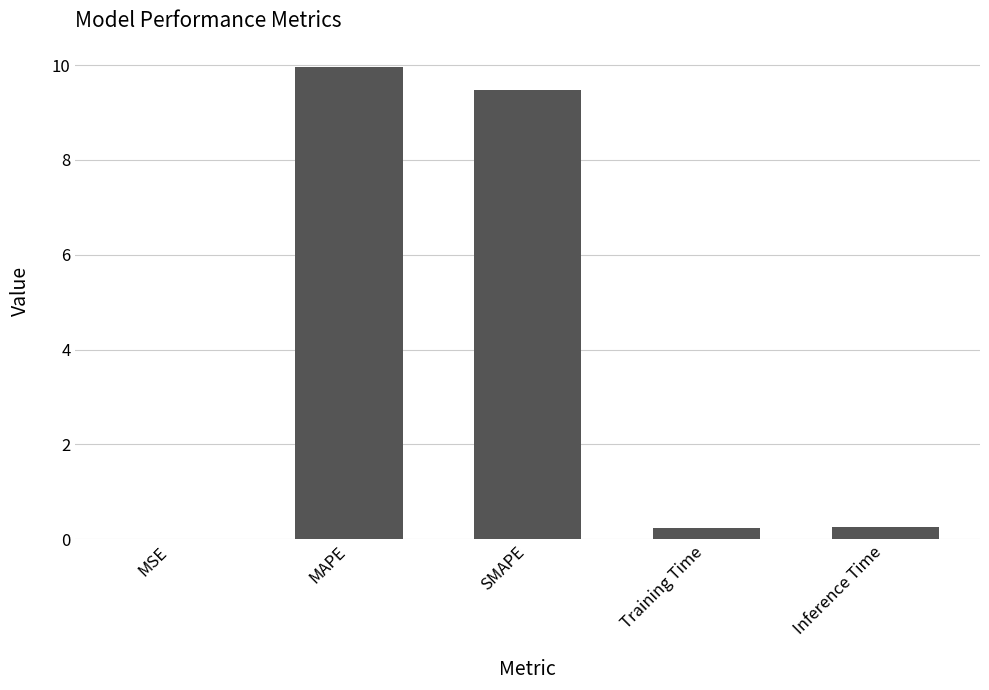

Is it true that the value at SMAPE is 9.5?

True